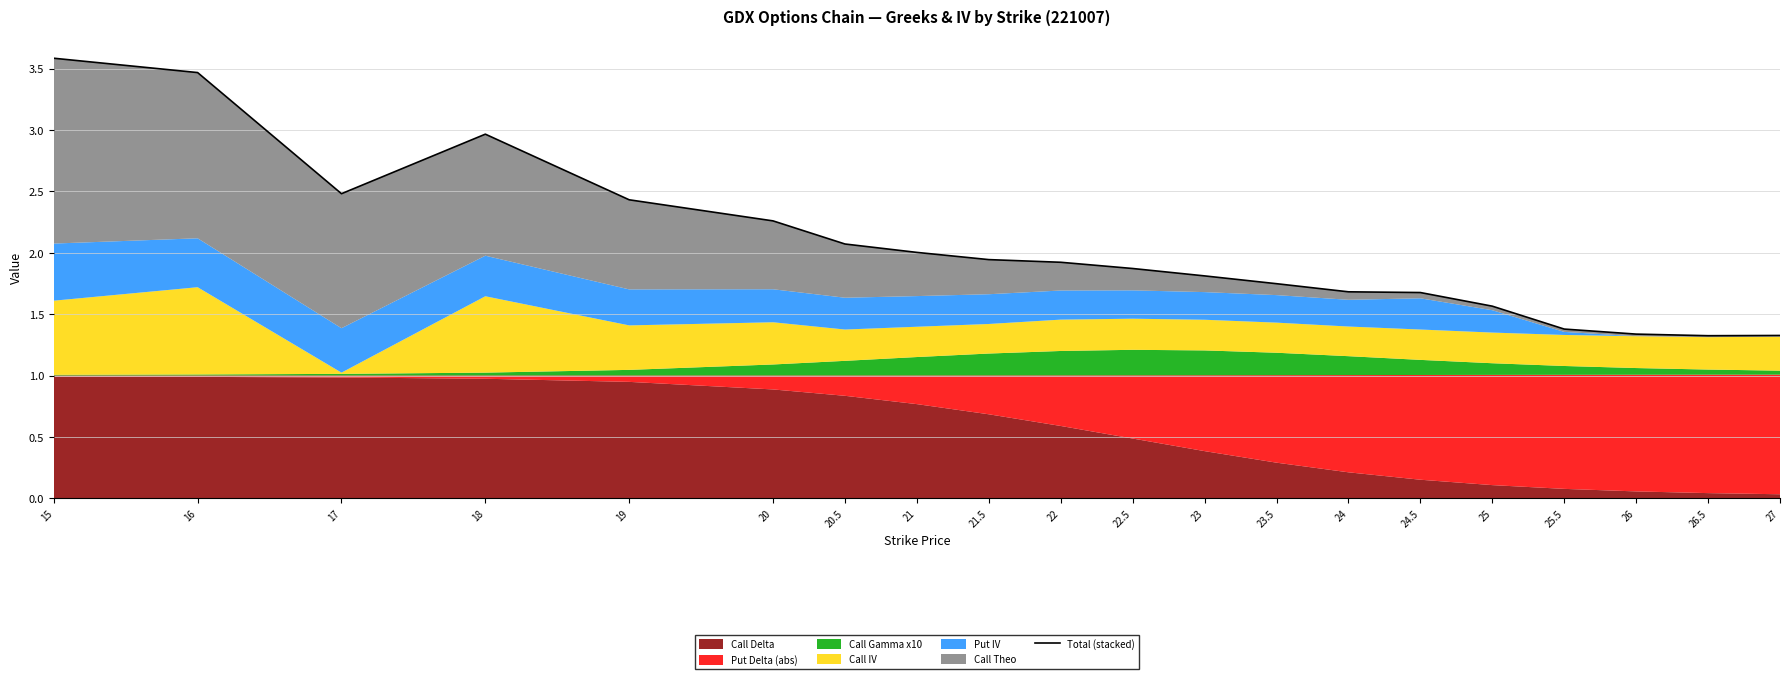

How many interior local valleys (lower than both neighbors) does the data have?

2